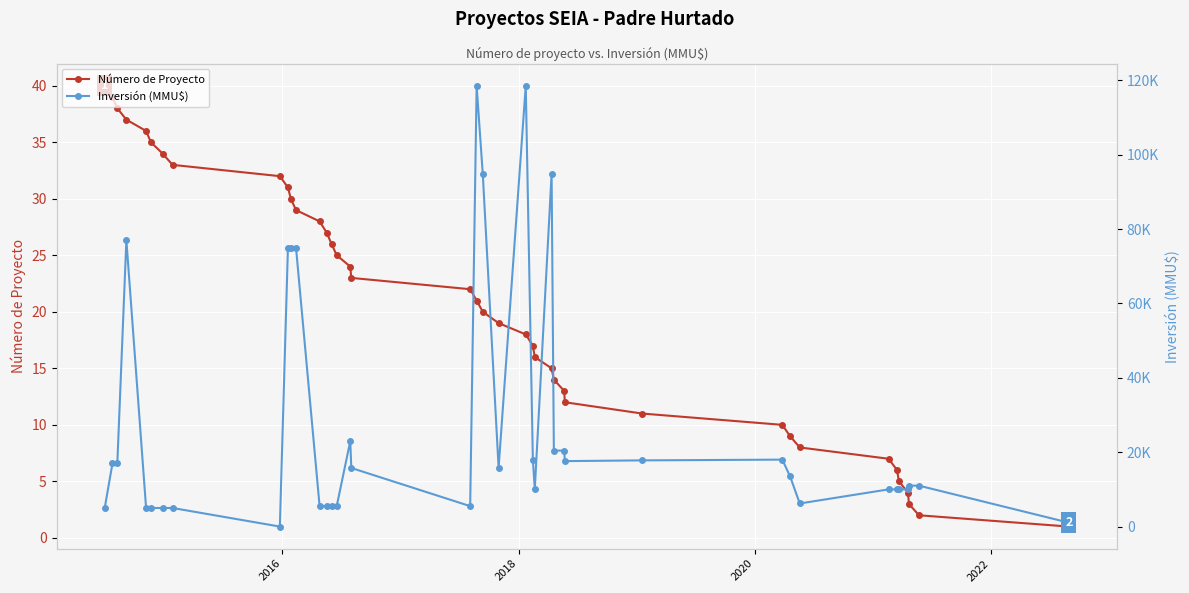

Count the number of data series in this chart.

2